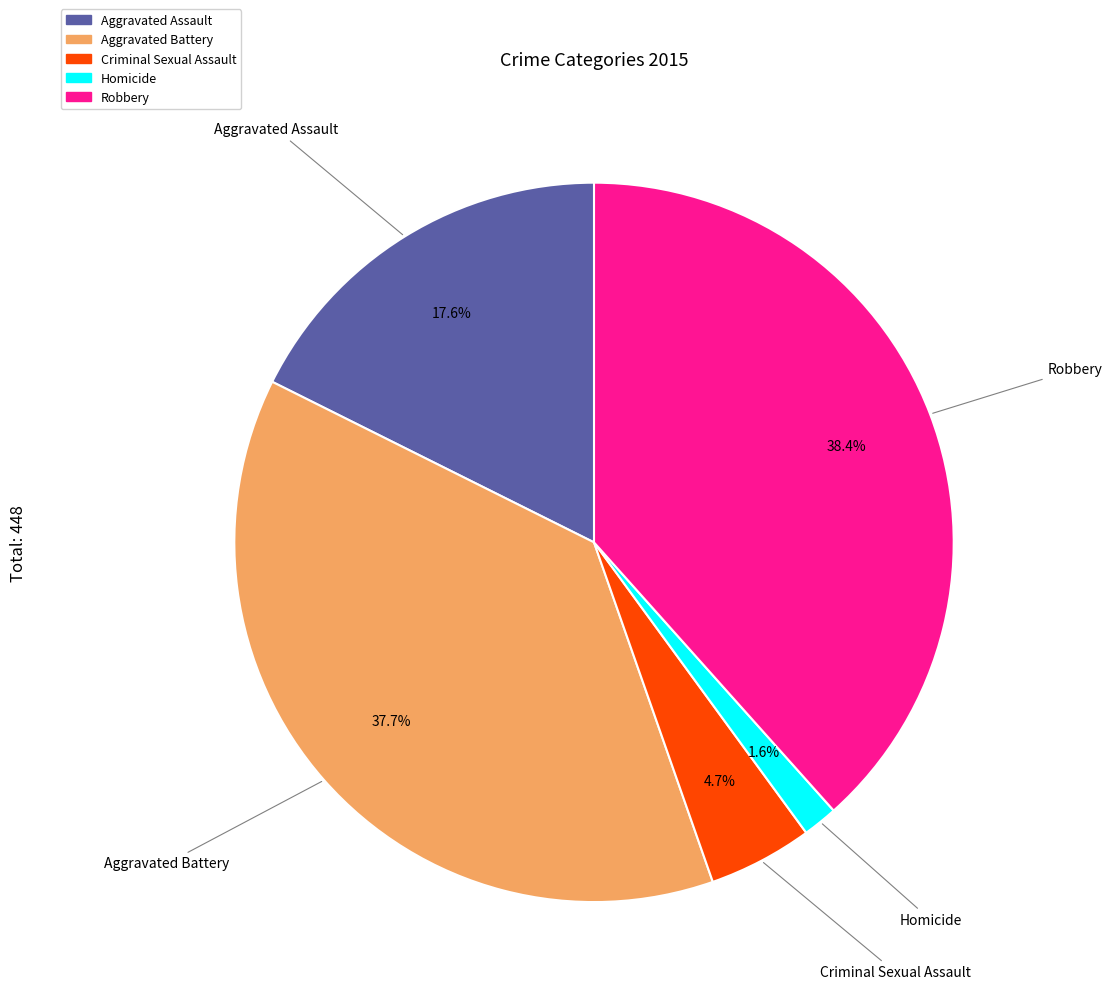

Is Criminal Sexual Assault the majority of the pie?

No